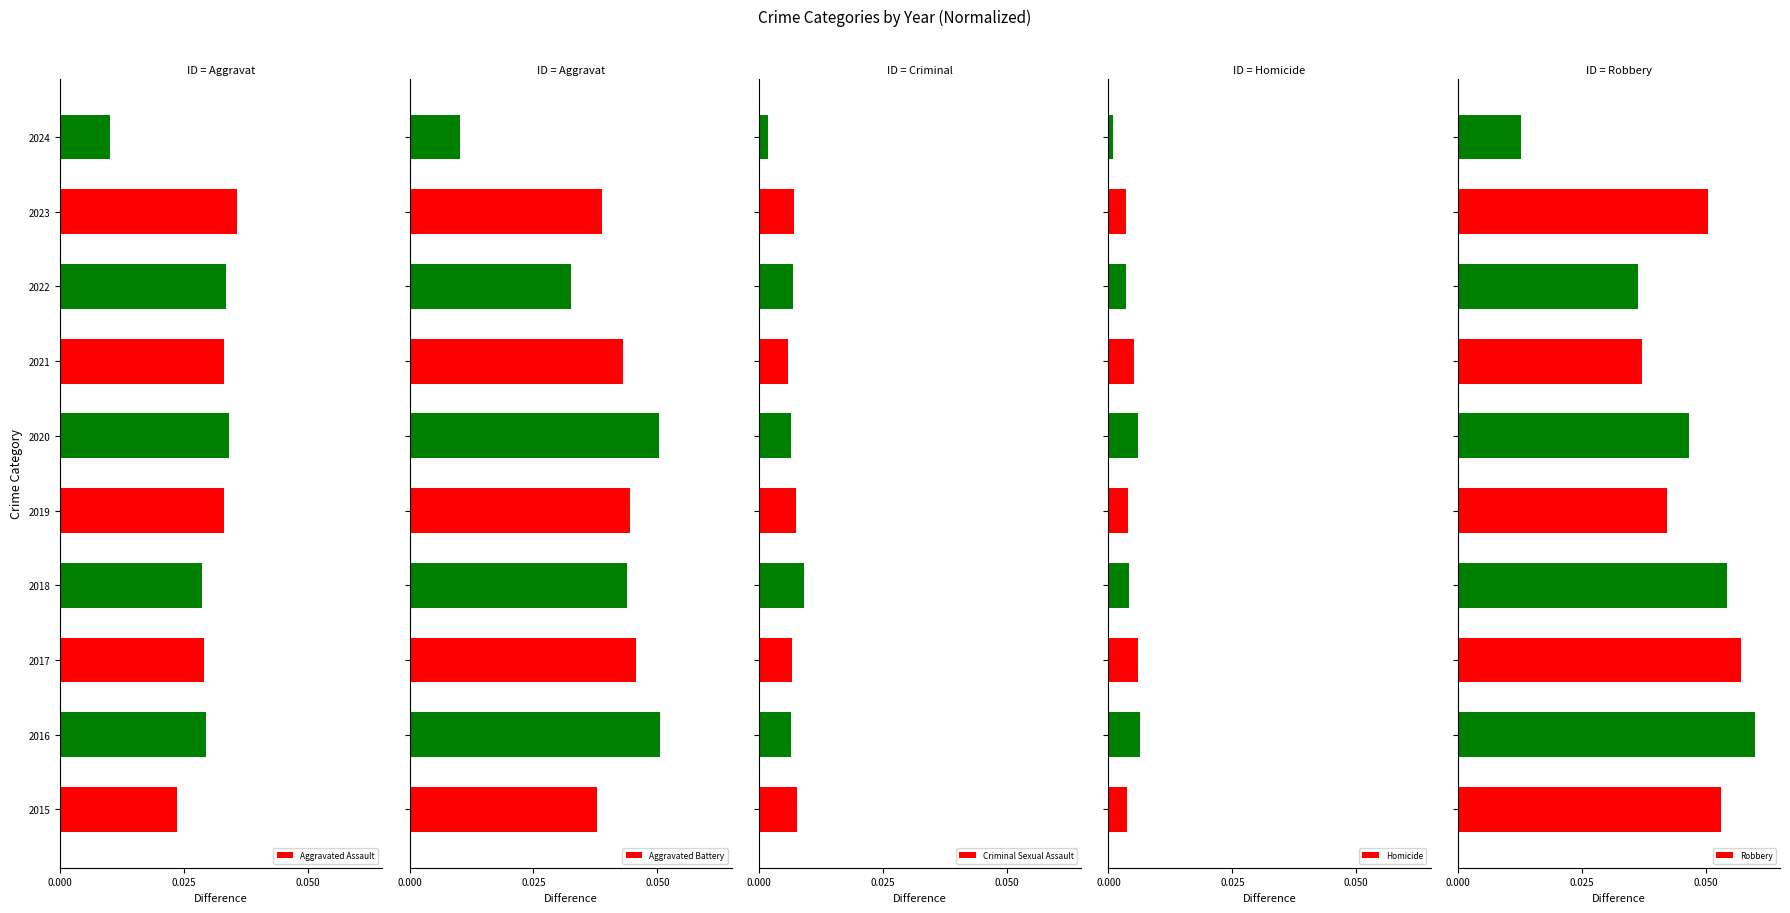

Which category has the highest value in the Aggravated Assault series?

2023